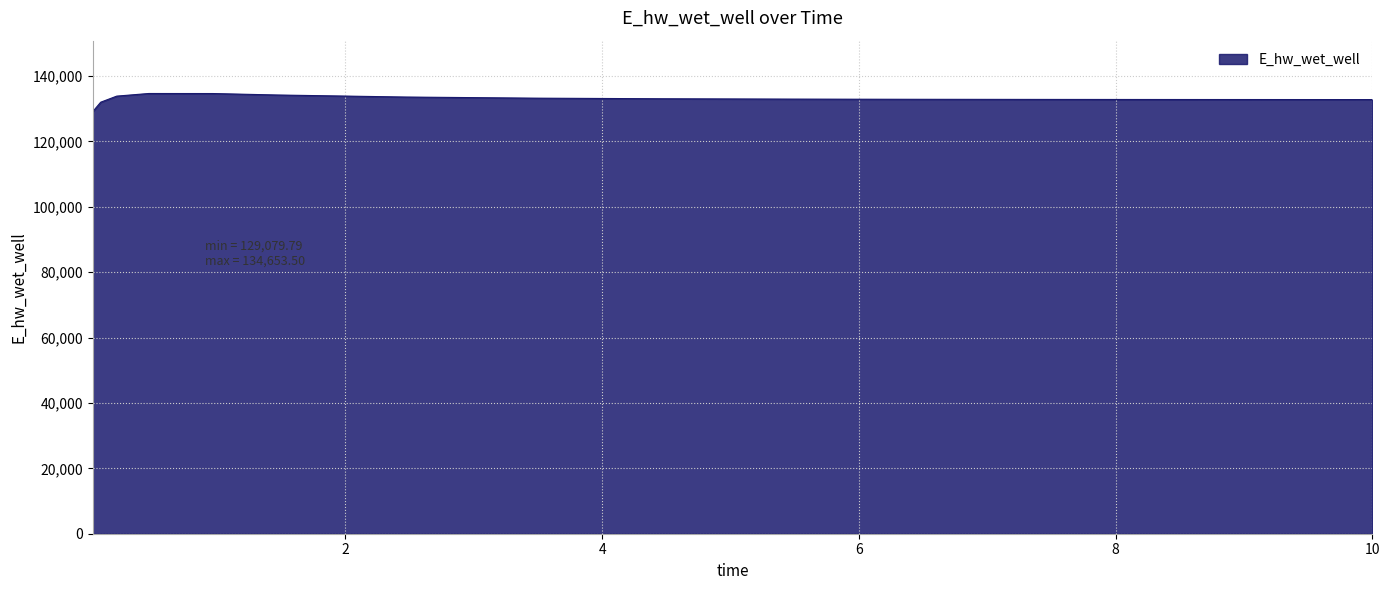

What is the maximum value shown in the chart?

134653.5